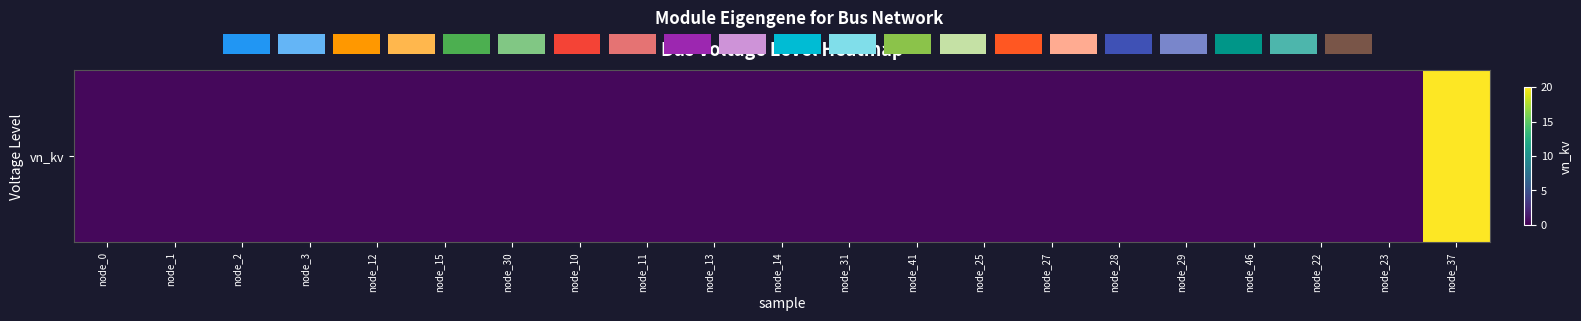

Reading right to left, transcribe all the data shown in this chart.

20.0	0.4	0.4	0.4	0.4	0.4	0.4	0.4	0.4	0.4	0.4	0.4	0.4	0.4	0.4	0.4	0.4	0.4	0.4	0.4	0.4